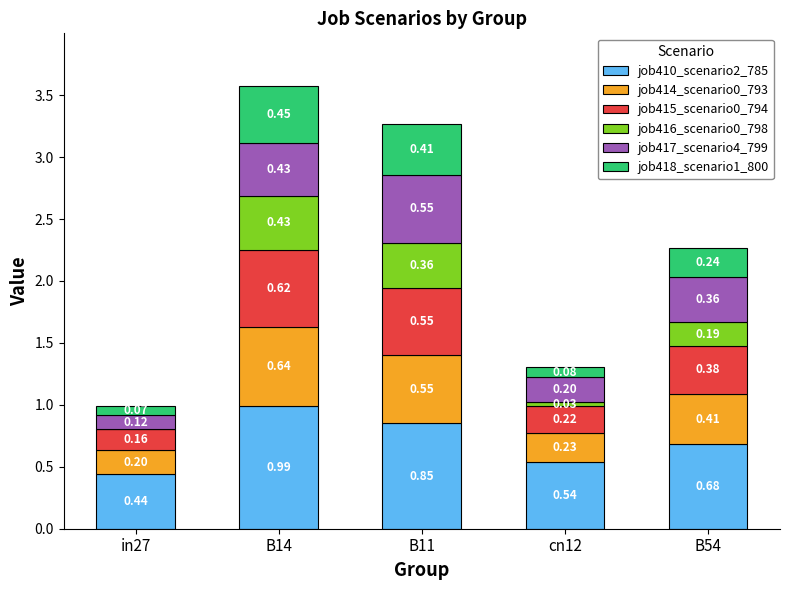

What is the total value across all series at B11?

3.3